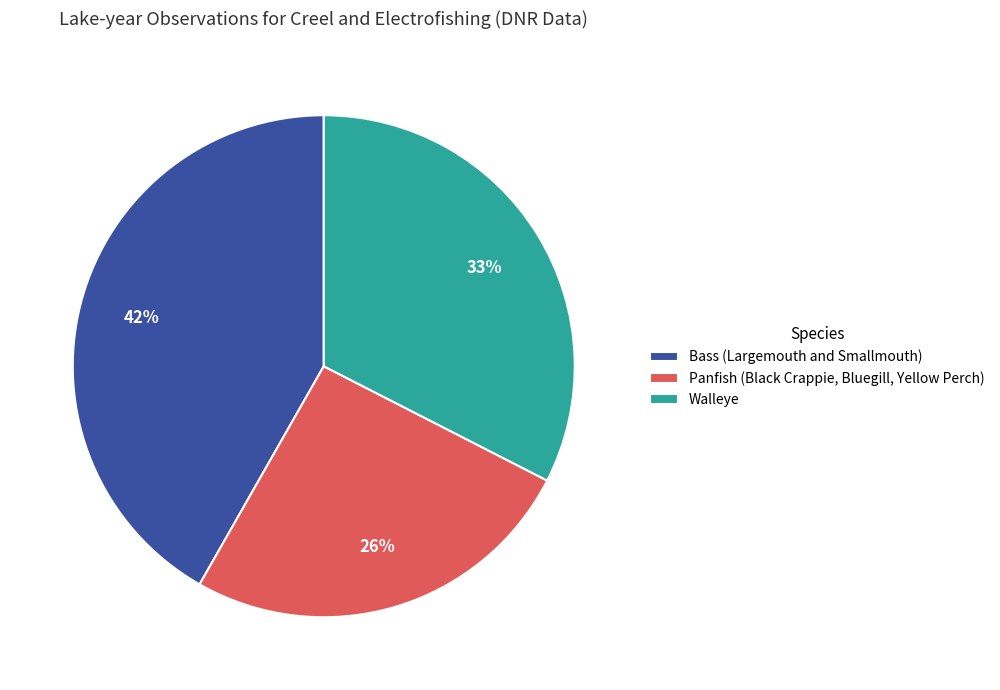

To the nearest percent, what is the difference between the largest and smallest slice percentages?

16%